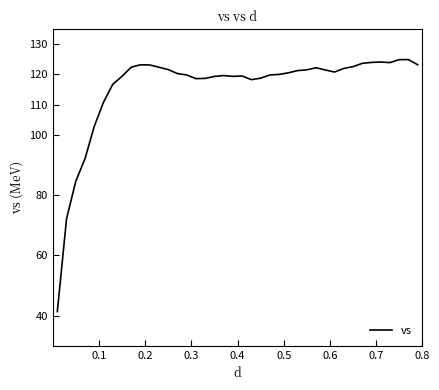

What is the difference between the maximum and minimum values?

83.6